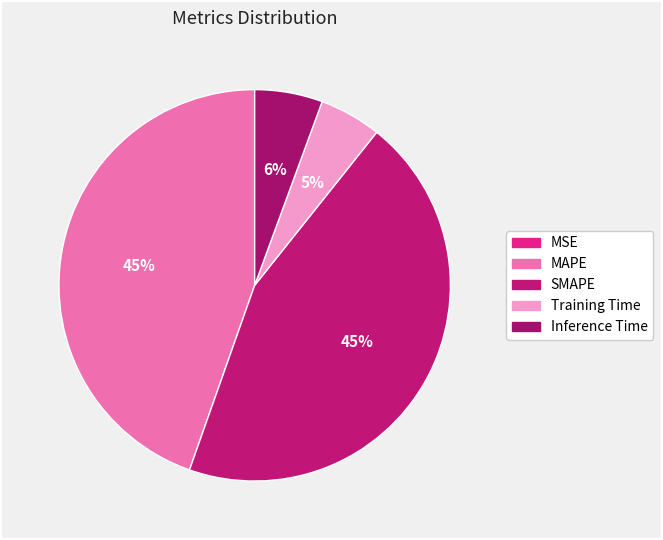

To the nearest percent, what portion does MAPE represent?

45%